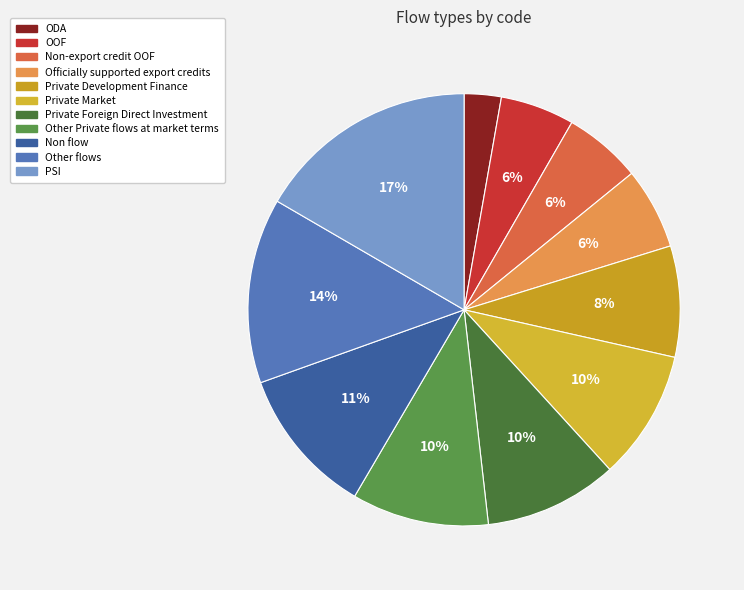

Between Private Market and Other flows, which is larger?

Other flows